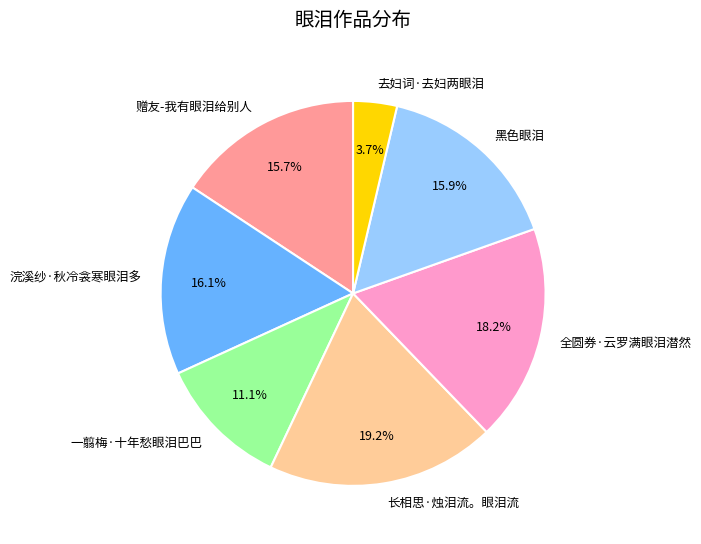

Which category has the biggest portion of the pie?

长相思·烛泪流。眼泪流